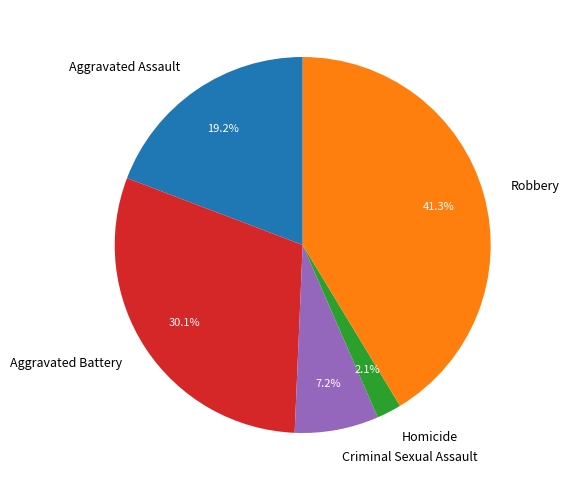

To the nearest percent, what is the combined percentage of Criminal Sexual Assault and Robbery?

49%